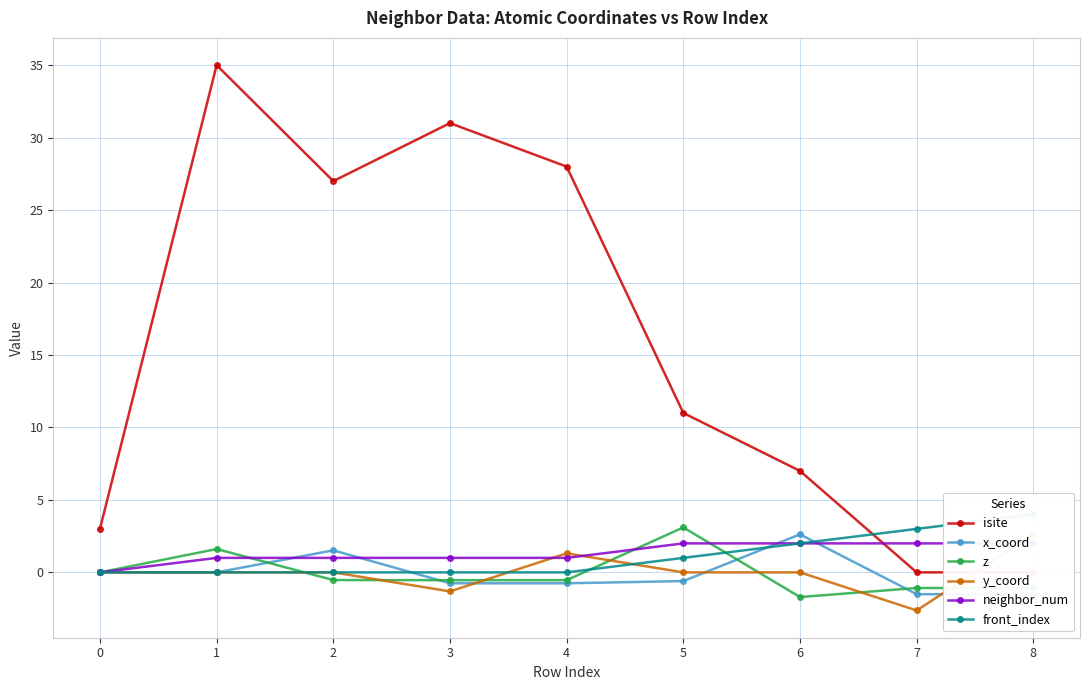

What are all the series names shown in the legend?

isite, x_coord, z, y_coord, neighbor_num, front_index